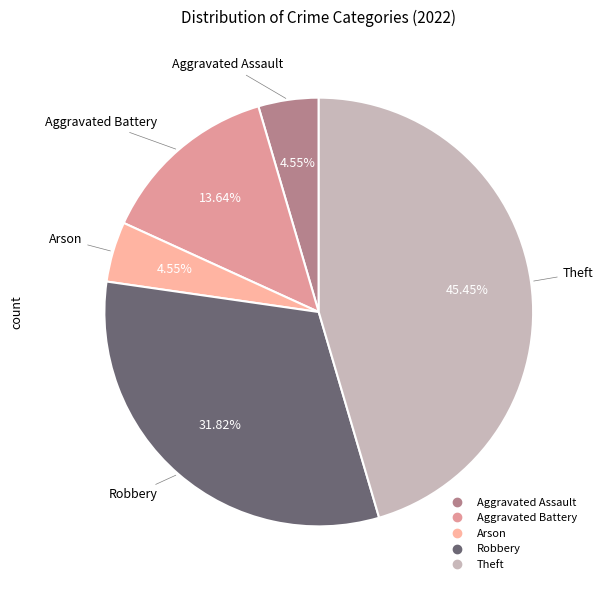

Does Arson account for over 50% of the chart?

No